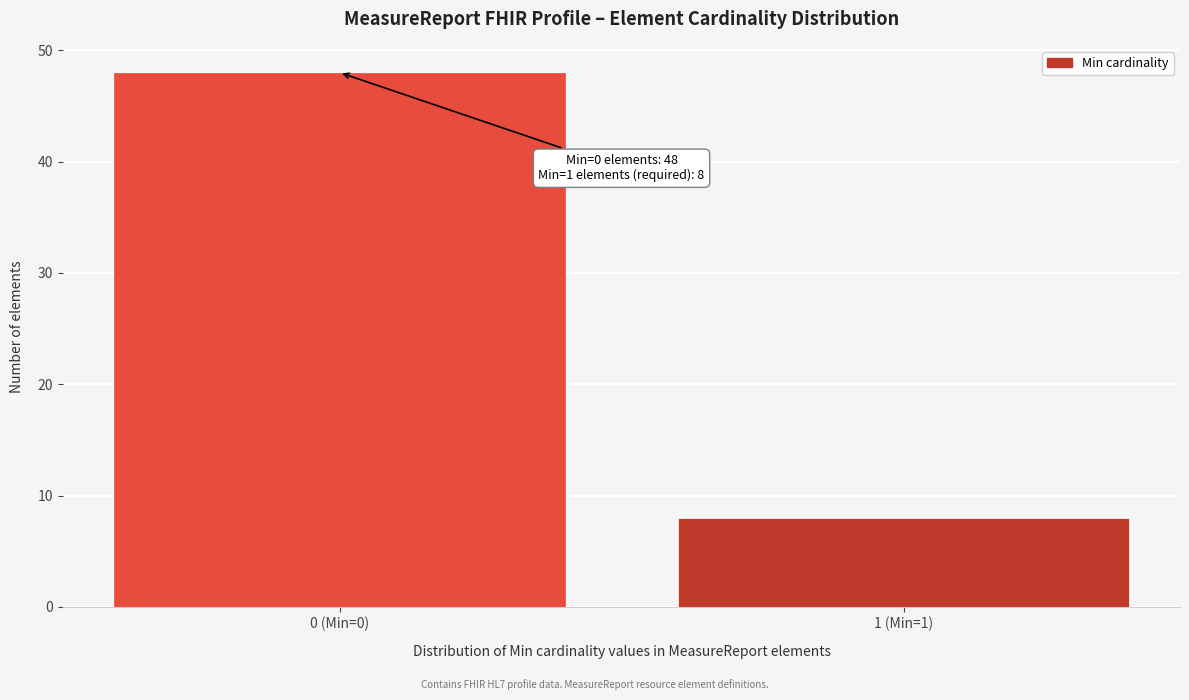

Reading left to right, list all the values displayed in this chart.

0 (Min=0)=48	1 (Min=1)=8